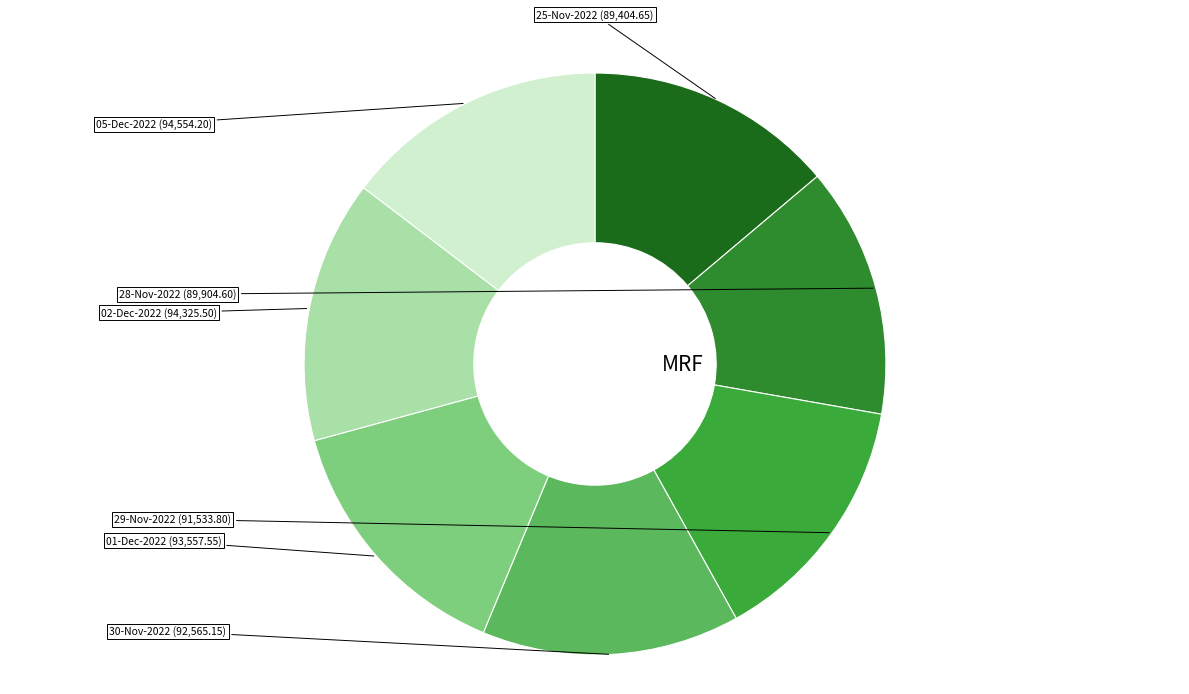

To the nearest percent, what is the average slice percentage?

14%